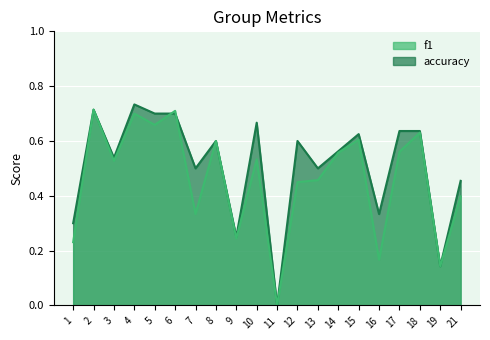

How many values in accuracy are above zero?

19